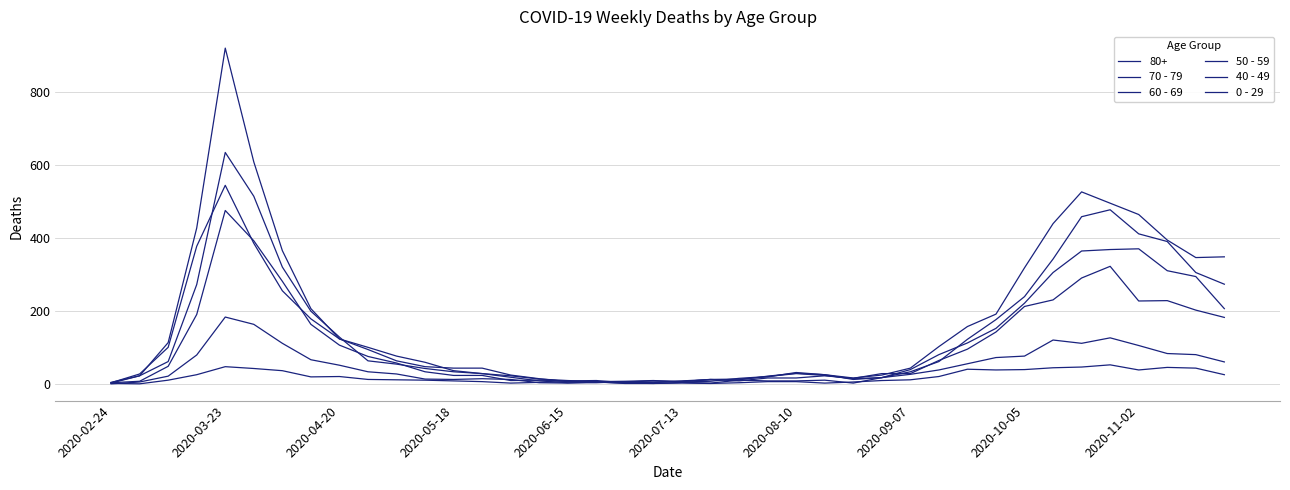

What is the highest value of the 40 - 49 series?

183